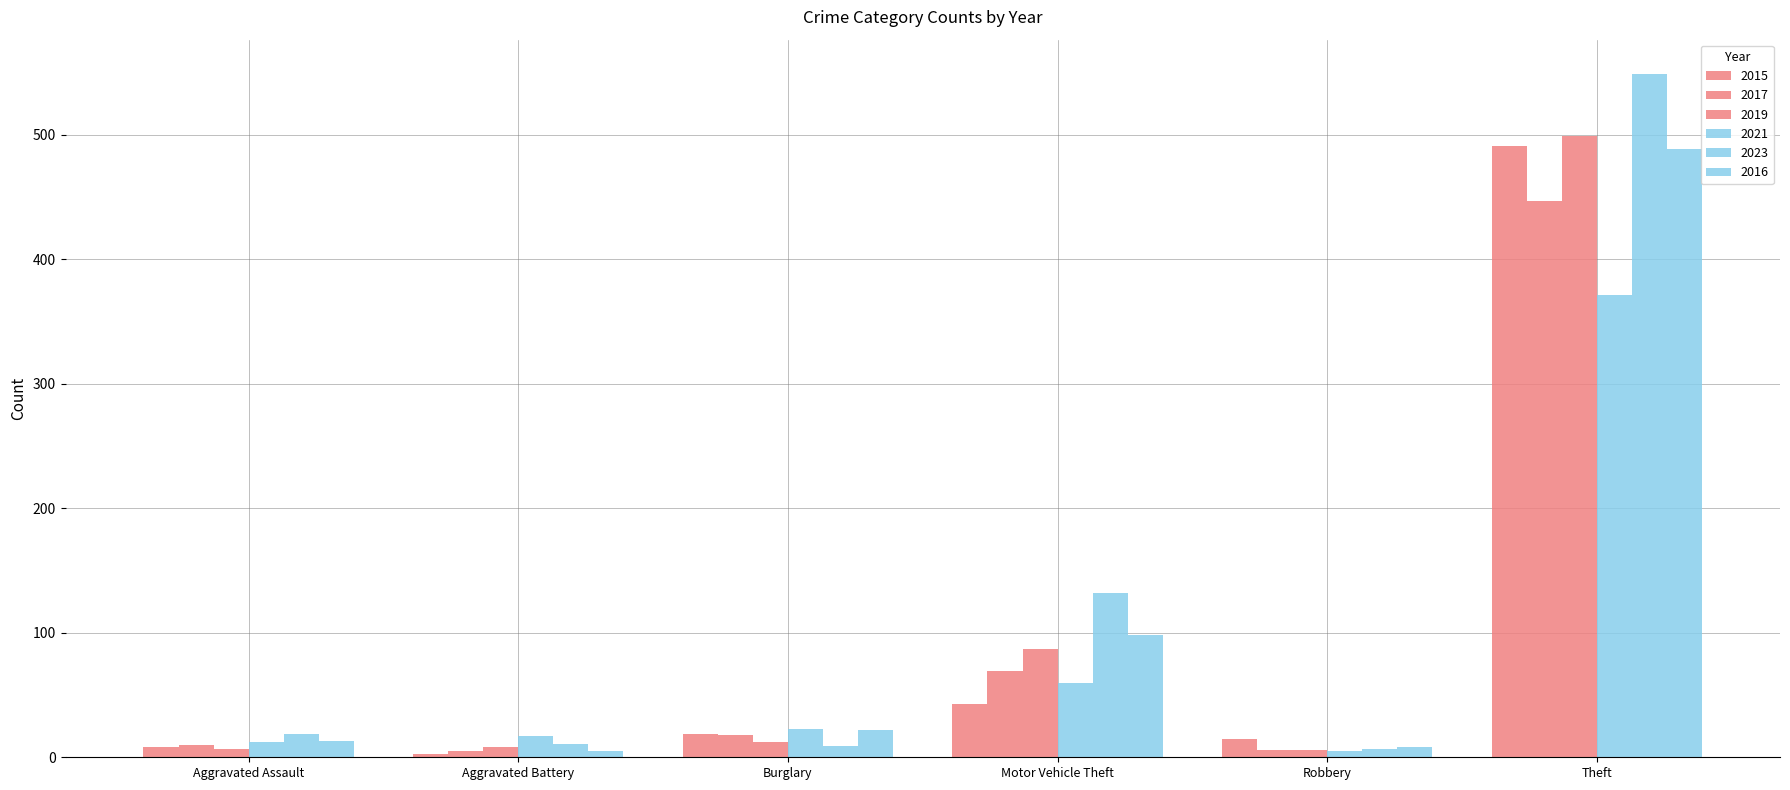

What is the sum of the 2016 values at Robbery and Theft?

497